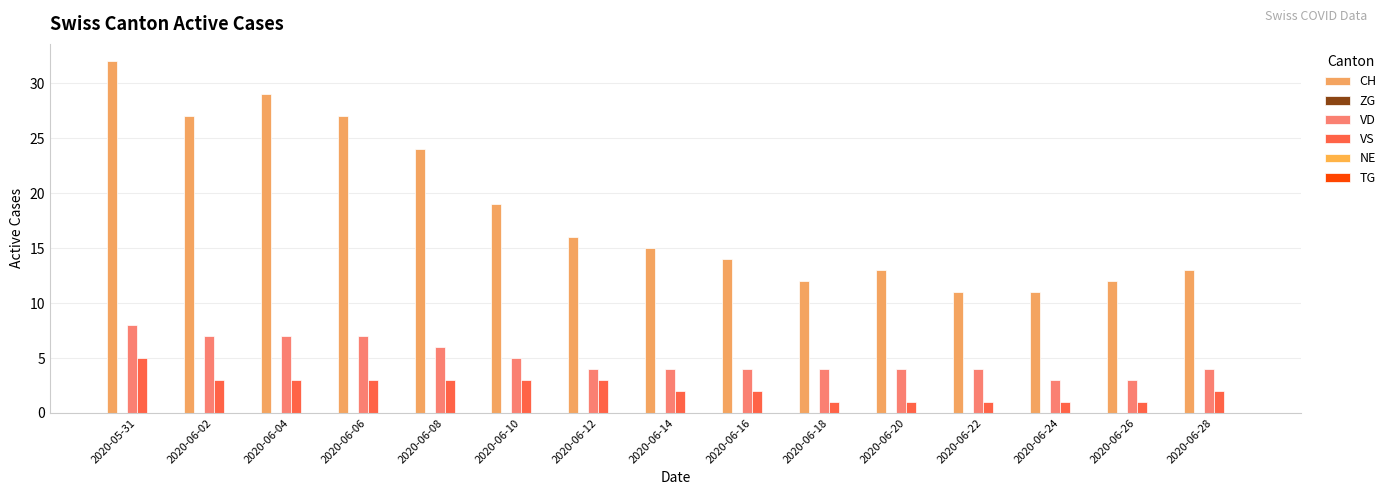

At which category is the sum across all series the highest?

2020-05-31